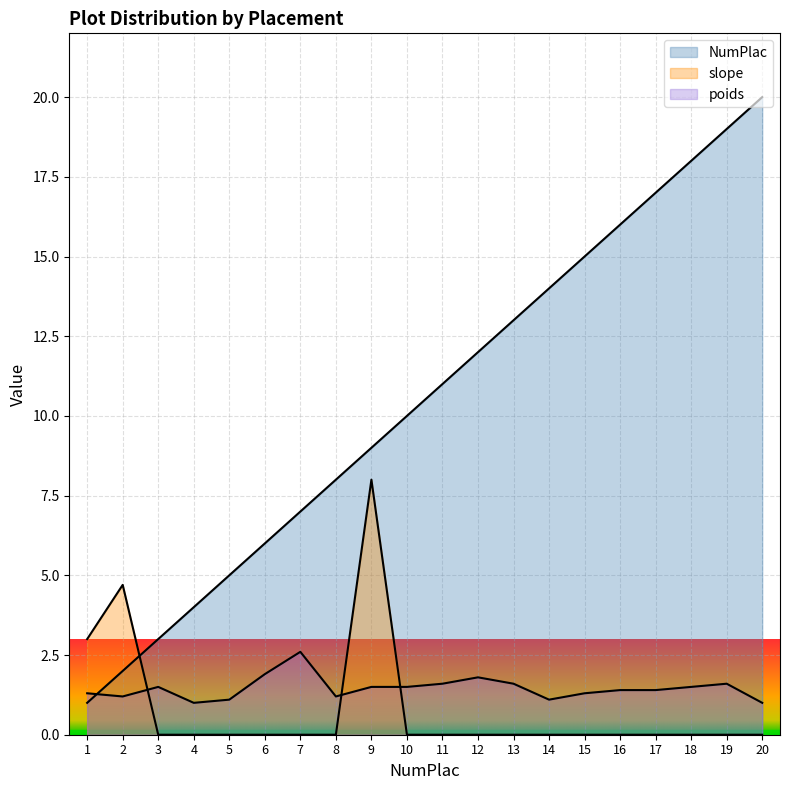

Which series has the largest range (max minus min)?

NumPlac